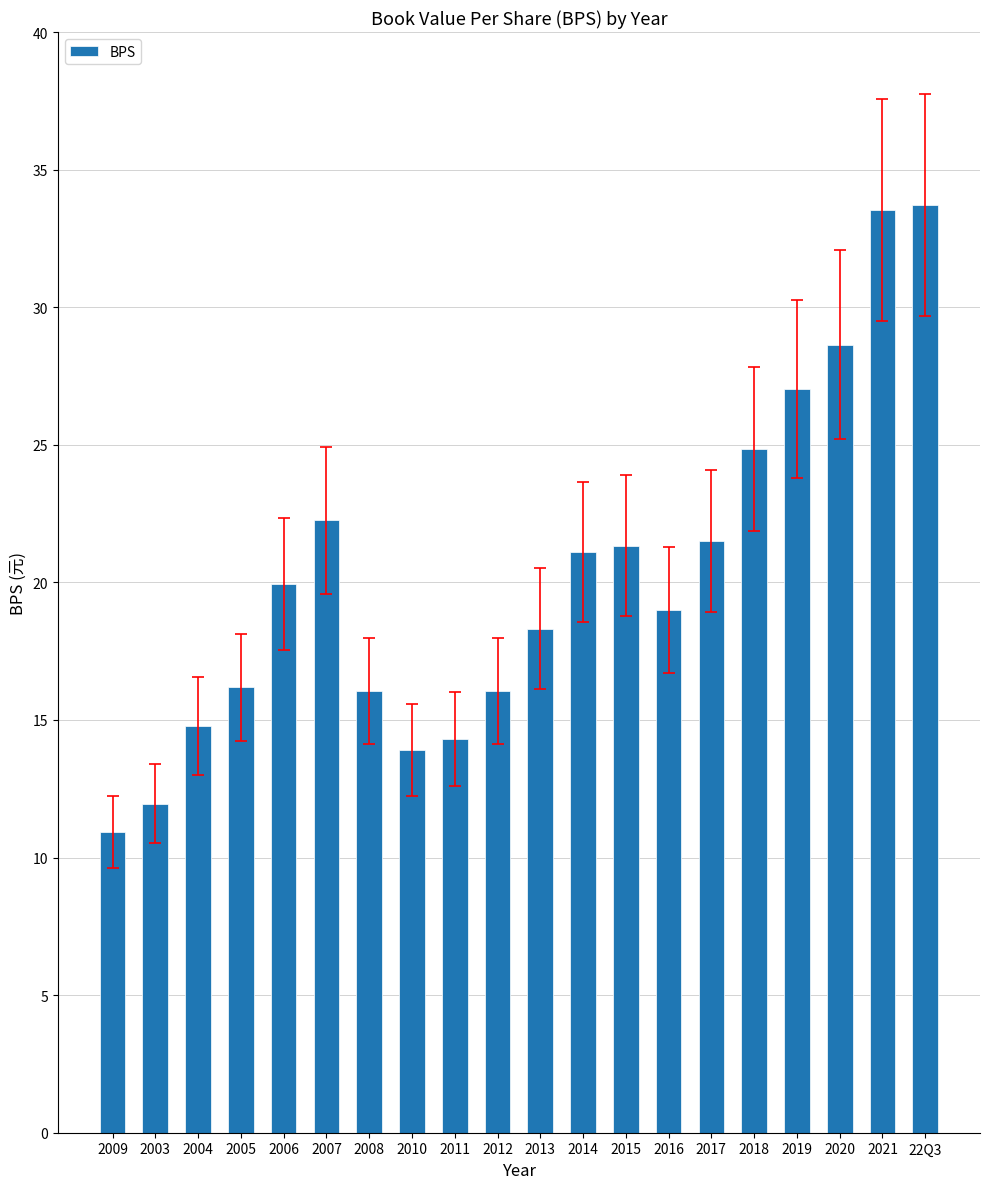

What is the label of the 10th bar from the left?

2012